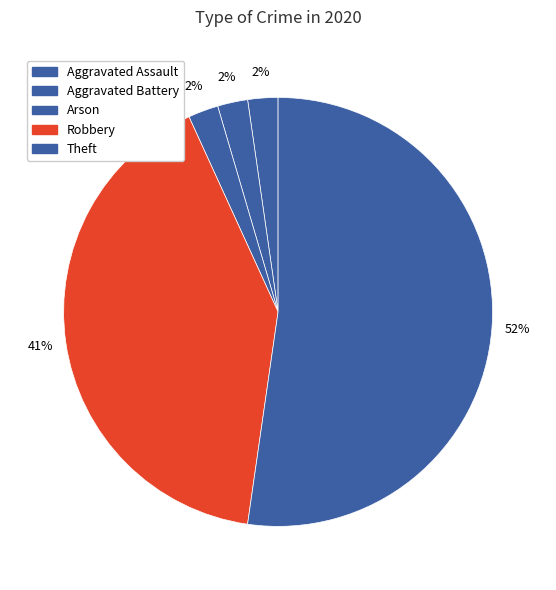

Count the number of slices in the pie.

5